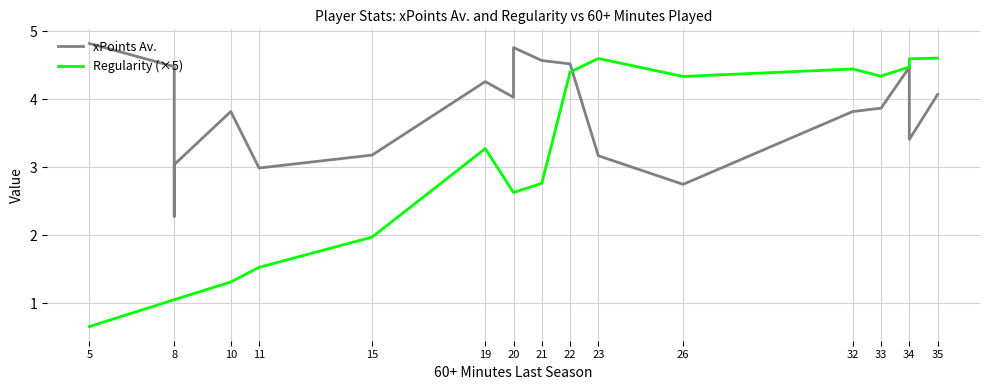

What is the smallest value displayed?

0.7